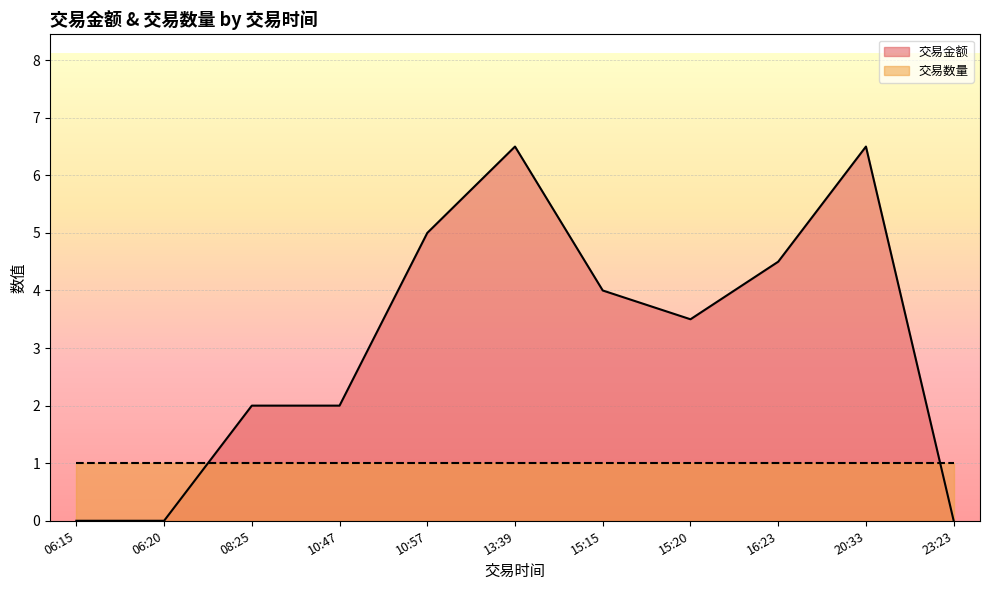

At which label is 交易数量 closest to 1?

10:57